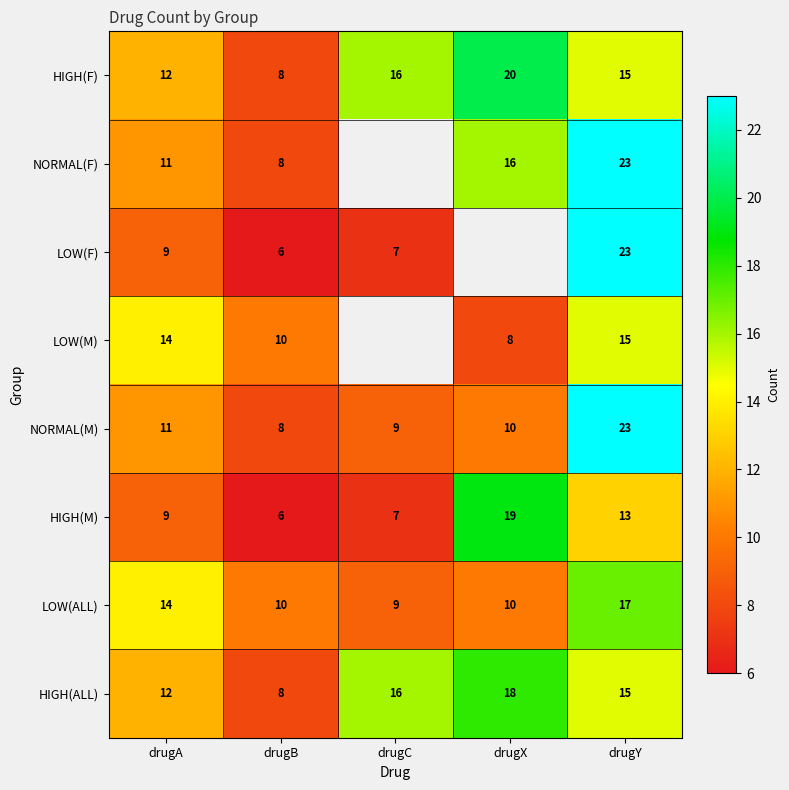

At how many categories does at least one series exceed 11?

4